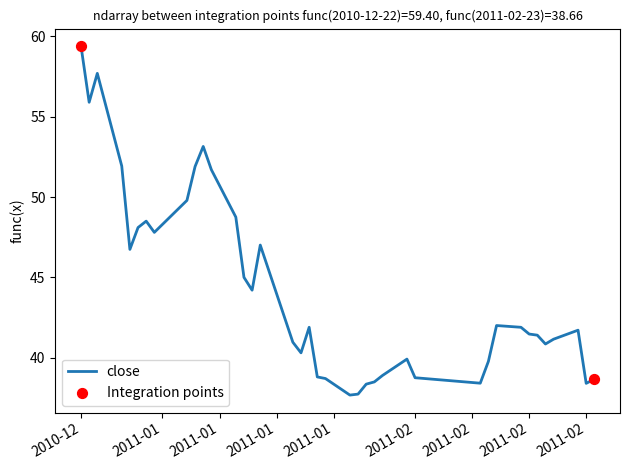

What is the smallest value displayed?

37.7